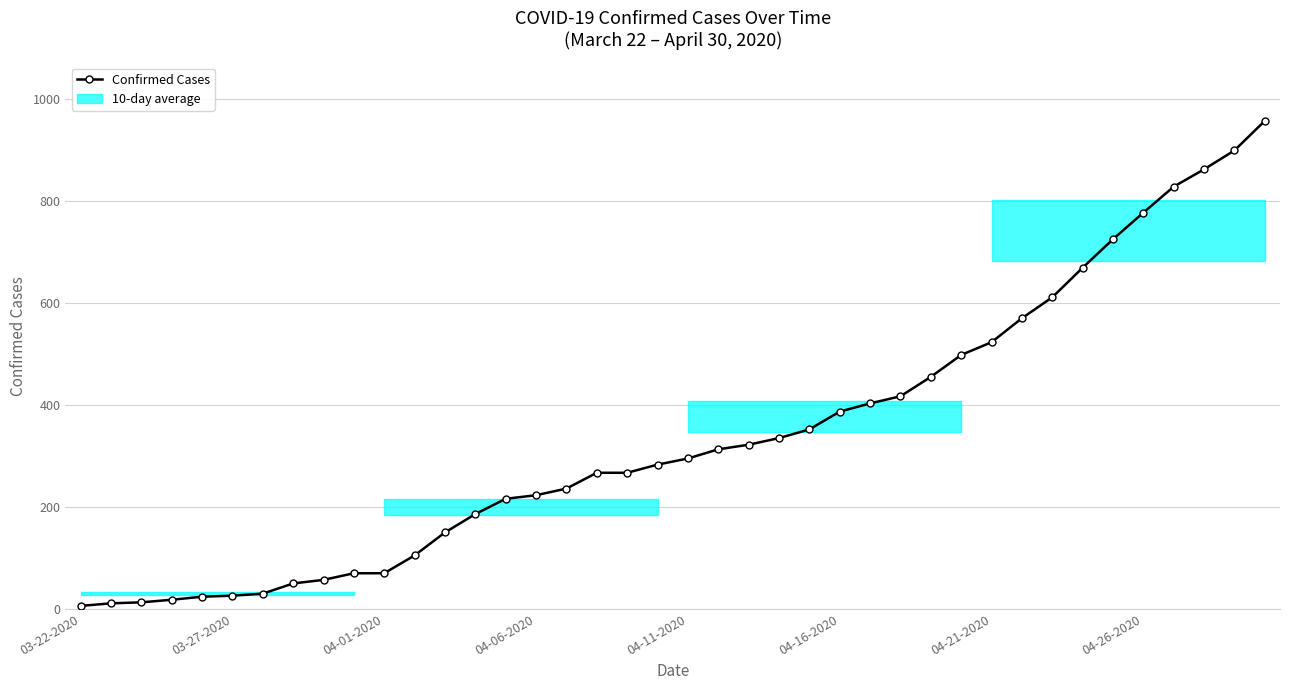

How many lines are shown in the chart?

1